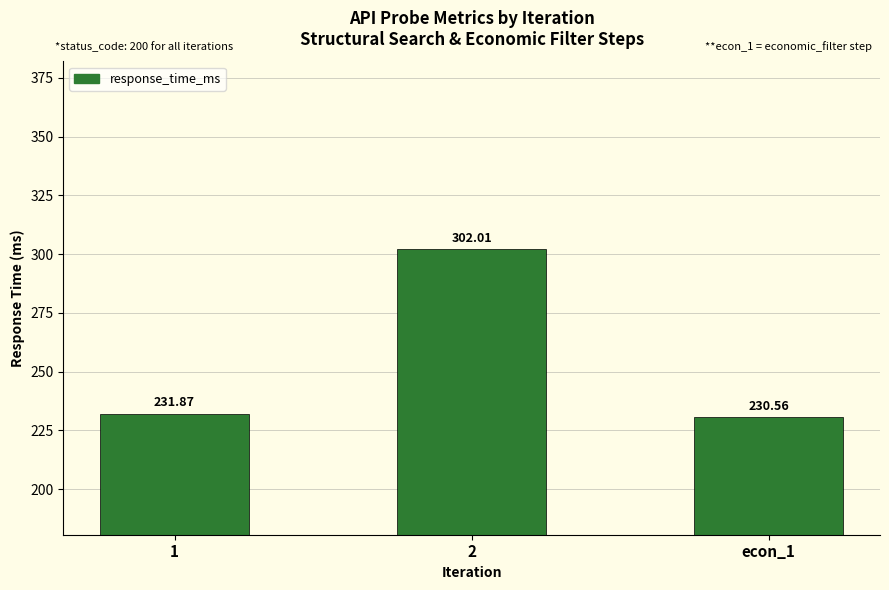

List the labels in order of value, largest first.

2, 1, econ_1